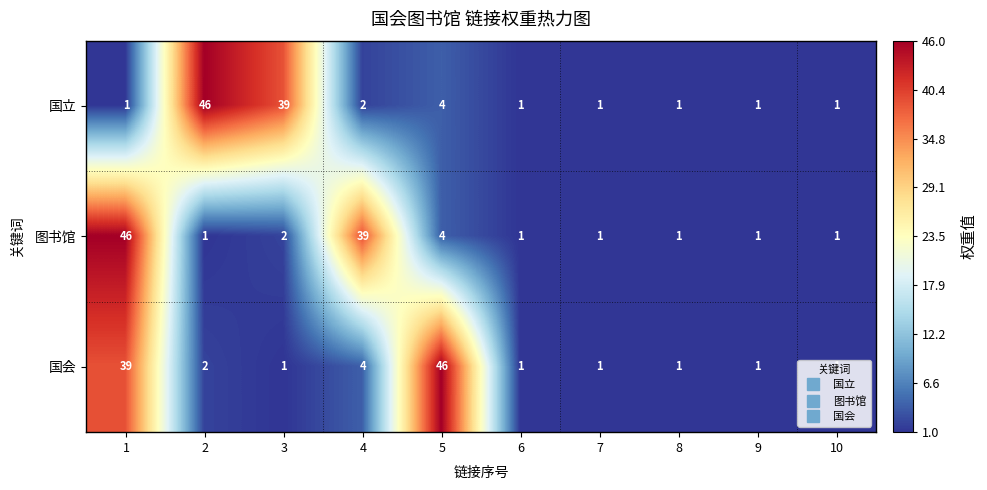

Rank the series at 1 from highest to lowest value.

图书馆, 国会, 国立